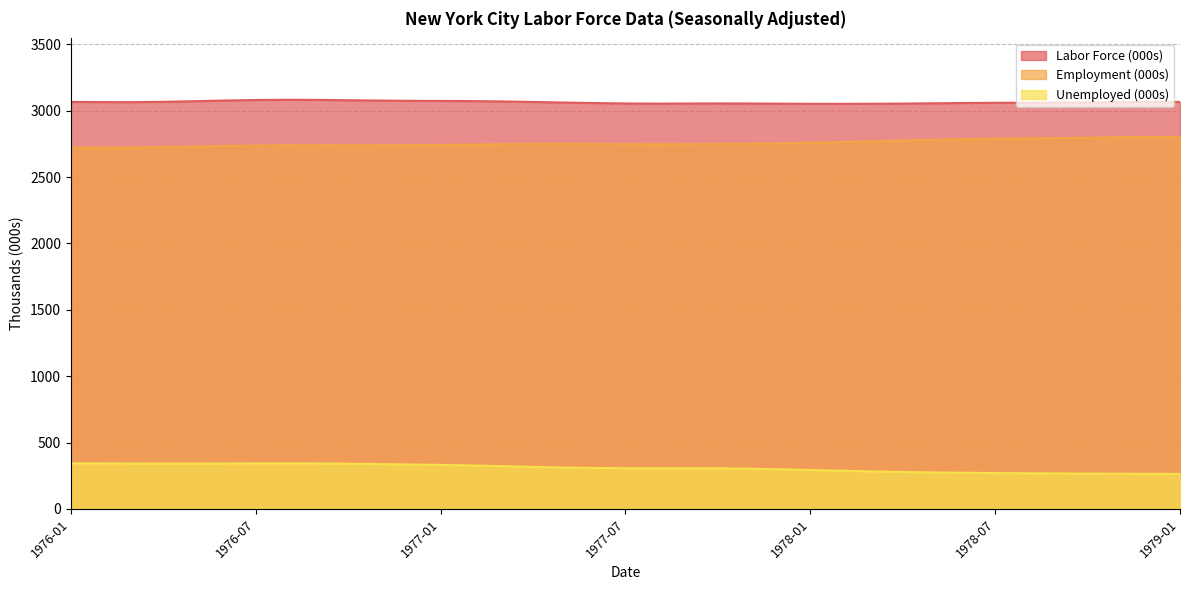

What is the label of the 36th point from the left?

1978-12